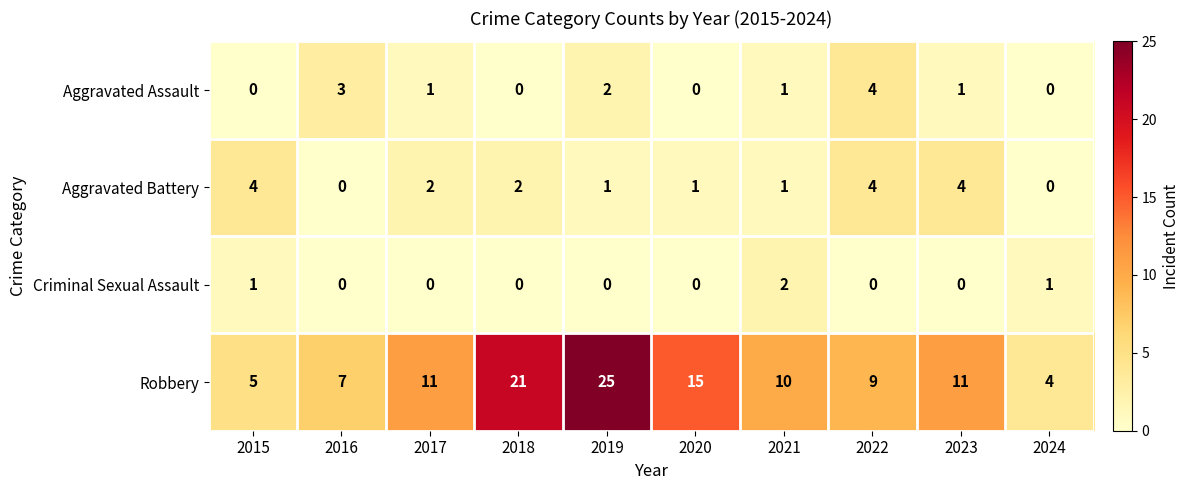

Which series has the largest total across all categories?

Robbery